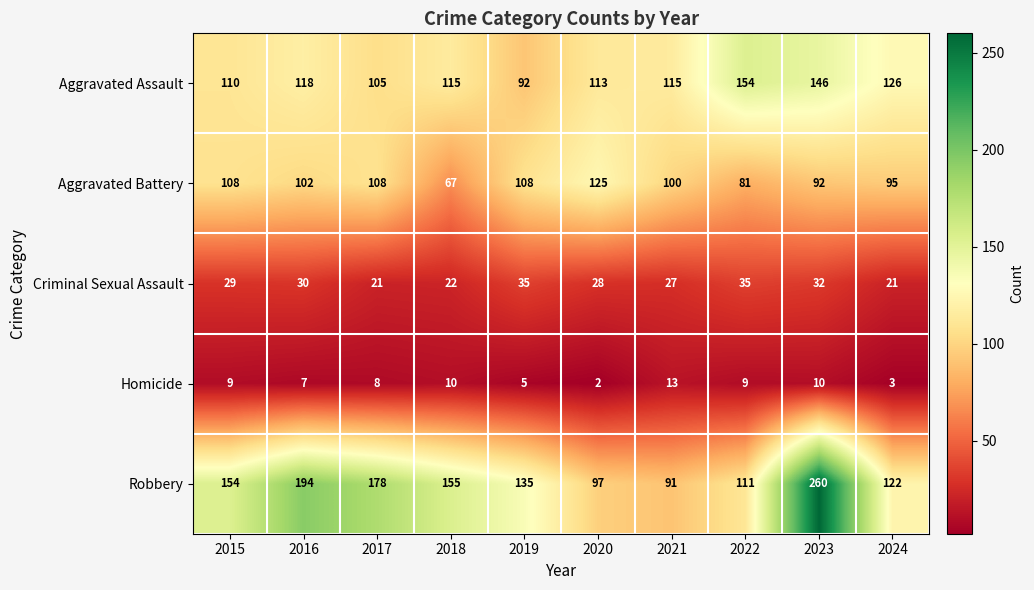

What is the difference between the Aggravated Assault values at 2022 and 2023?

8